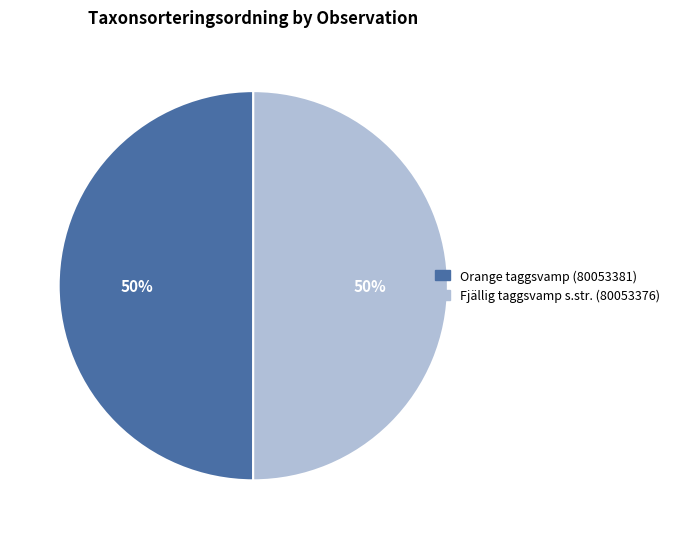

How many slices are in this pie chart?

2